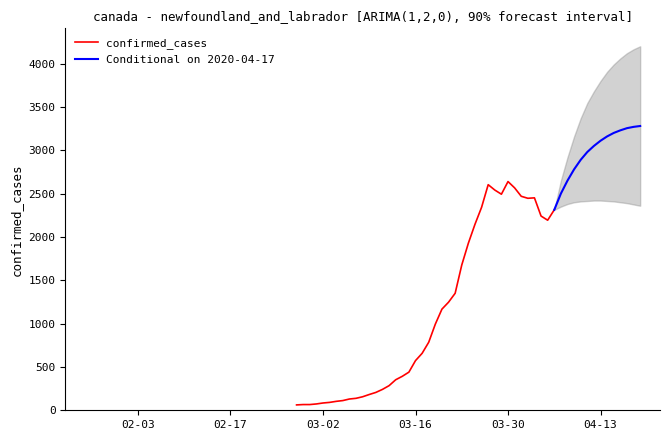

The value at 2020-03-13 is 550. True or false?

False